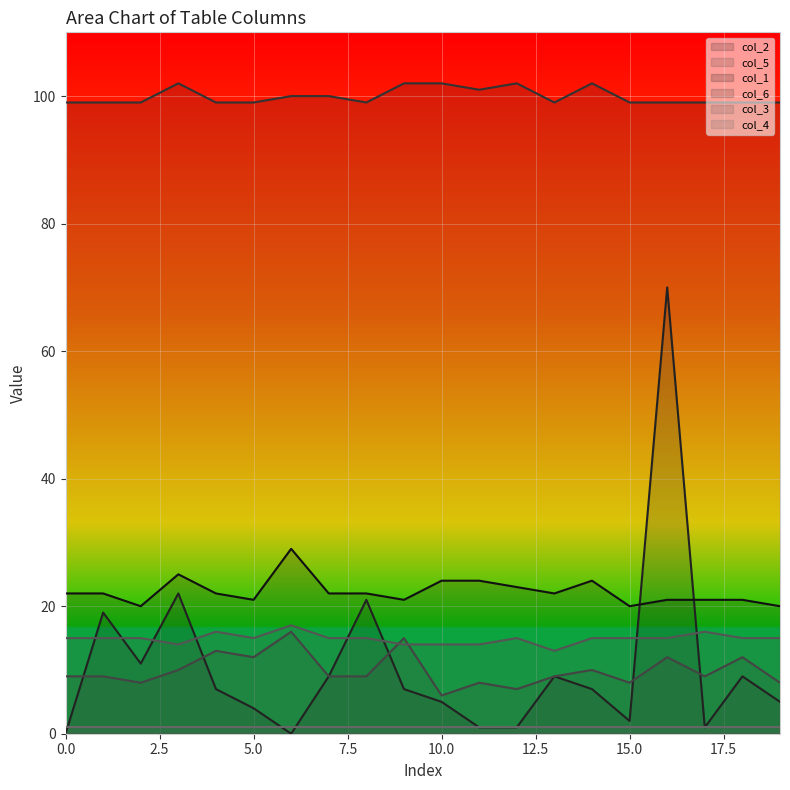

What value does the col_1 series have at 5.0?

21